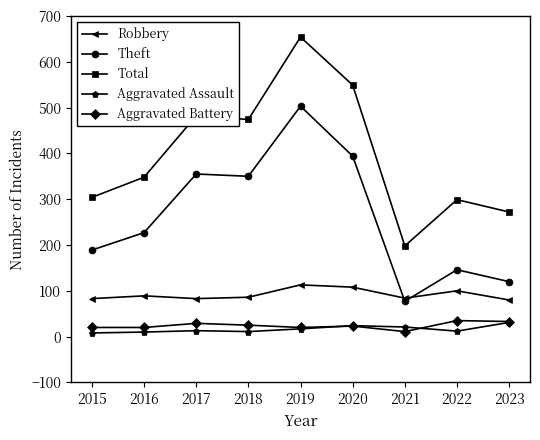

What is the value of the Robbery point at the 5th from the left?

113